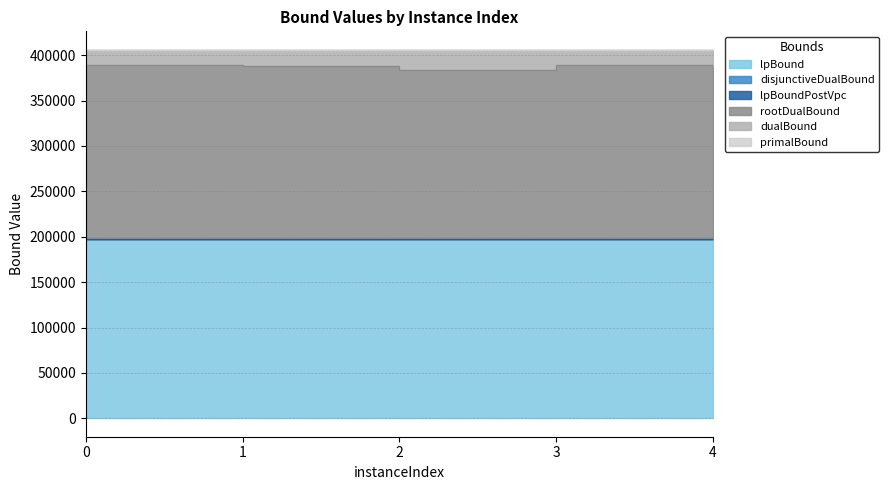

What is the difference between the highest and lowest values at 1?

208124.1